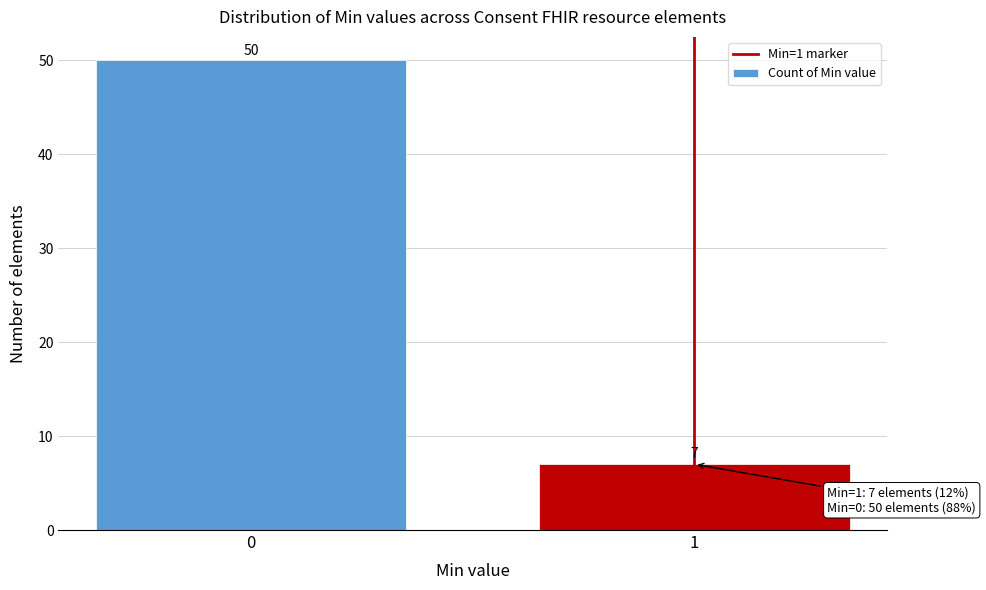

Reading left to right, list all the values displayed in this chart.

0=50	1=7